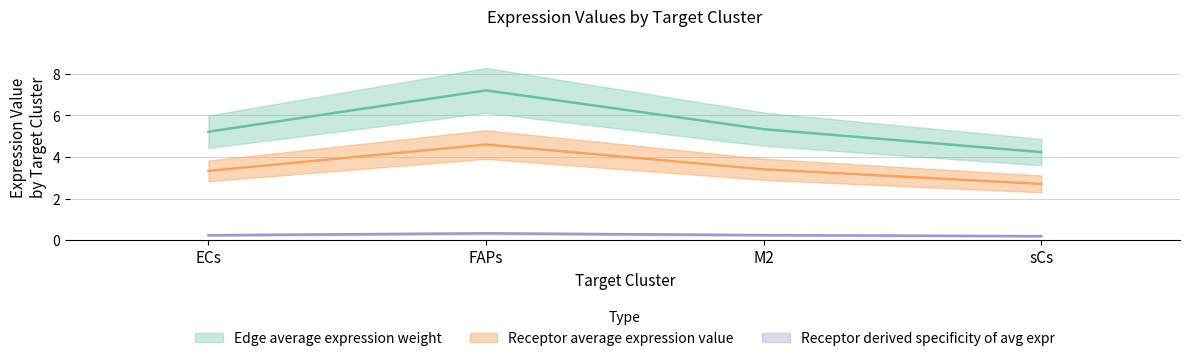

How many interior local peaks does the Receptor derived specificity of average expression value series have?

1